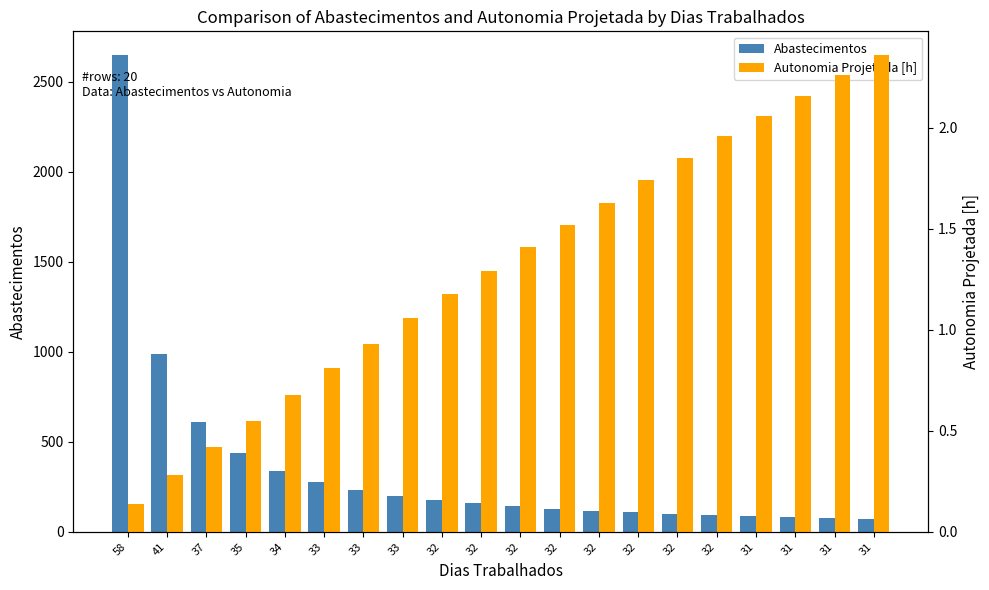

How many bars are there in total?

40